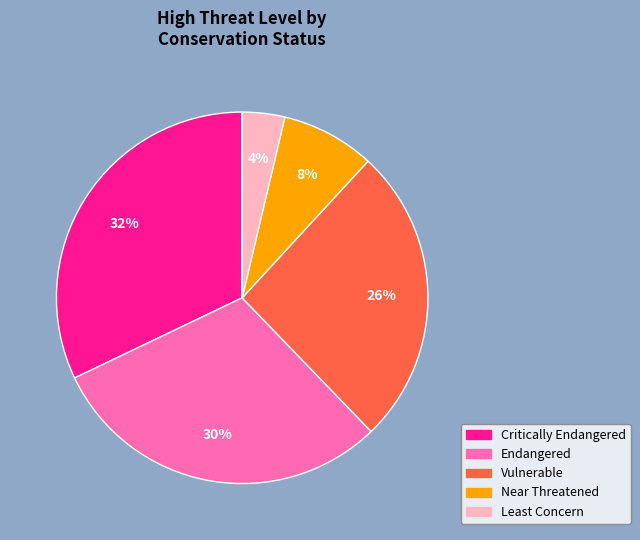

Is there any slice that represents more than half of the pie?

No